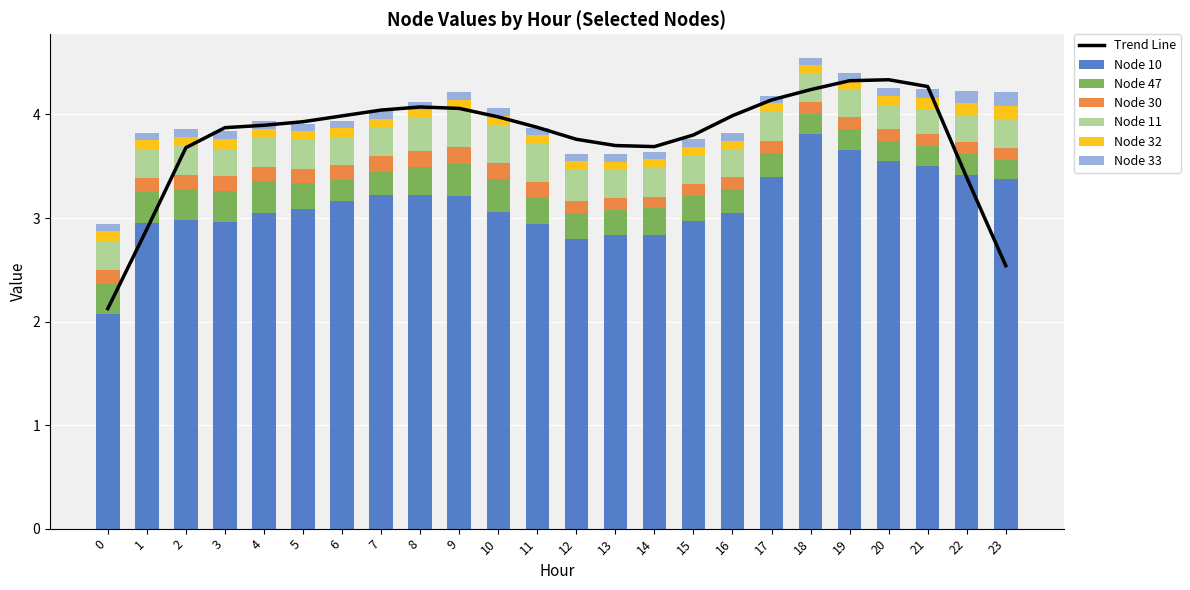

Is it true that Node 47 equals 0.2 at 6?

True